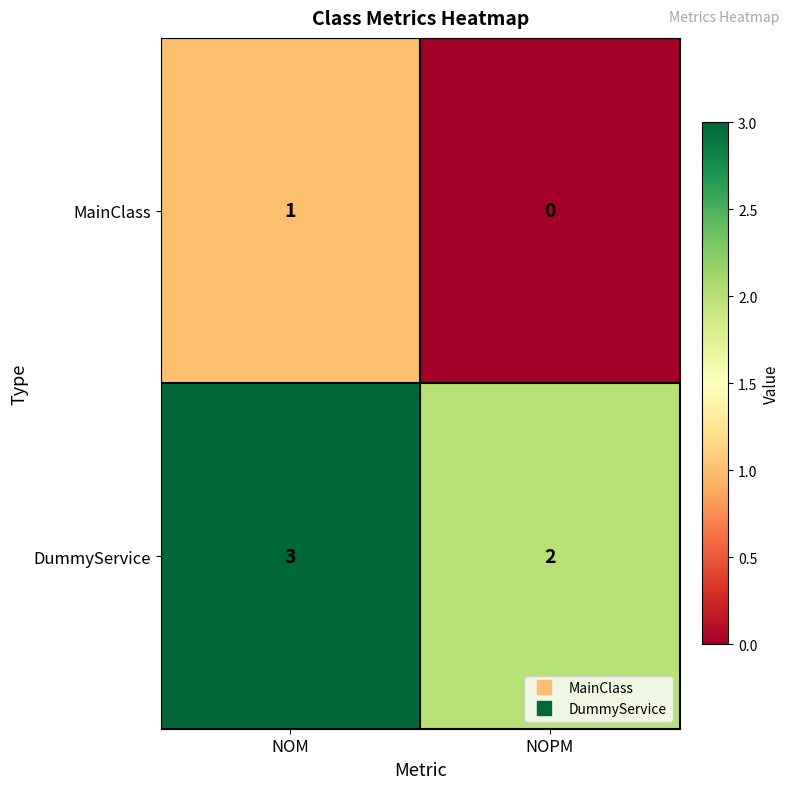

Which series has the largest total across all categories?

DummyService